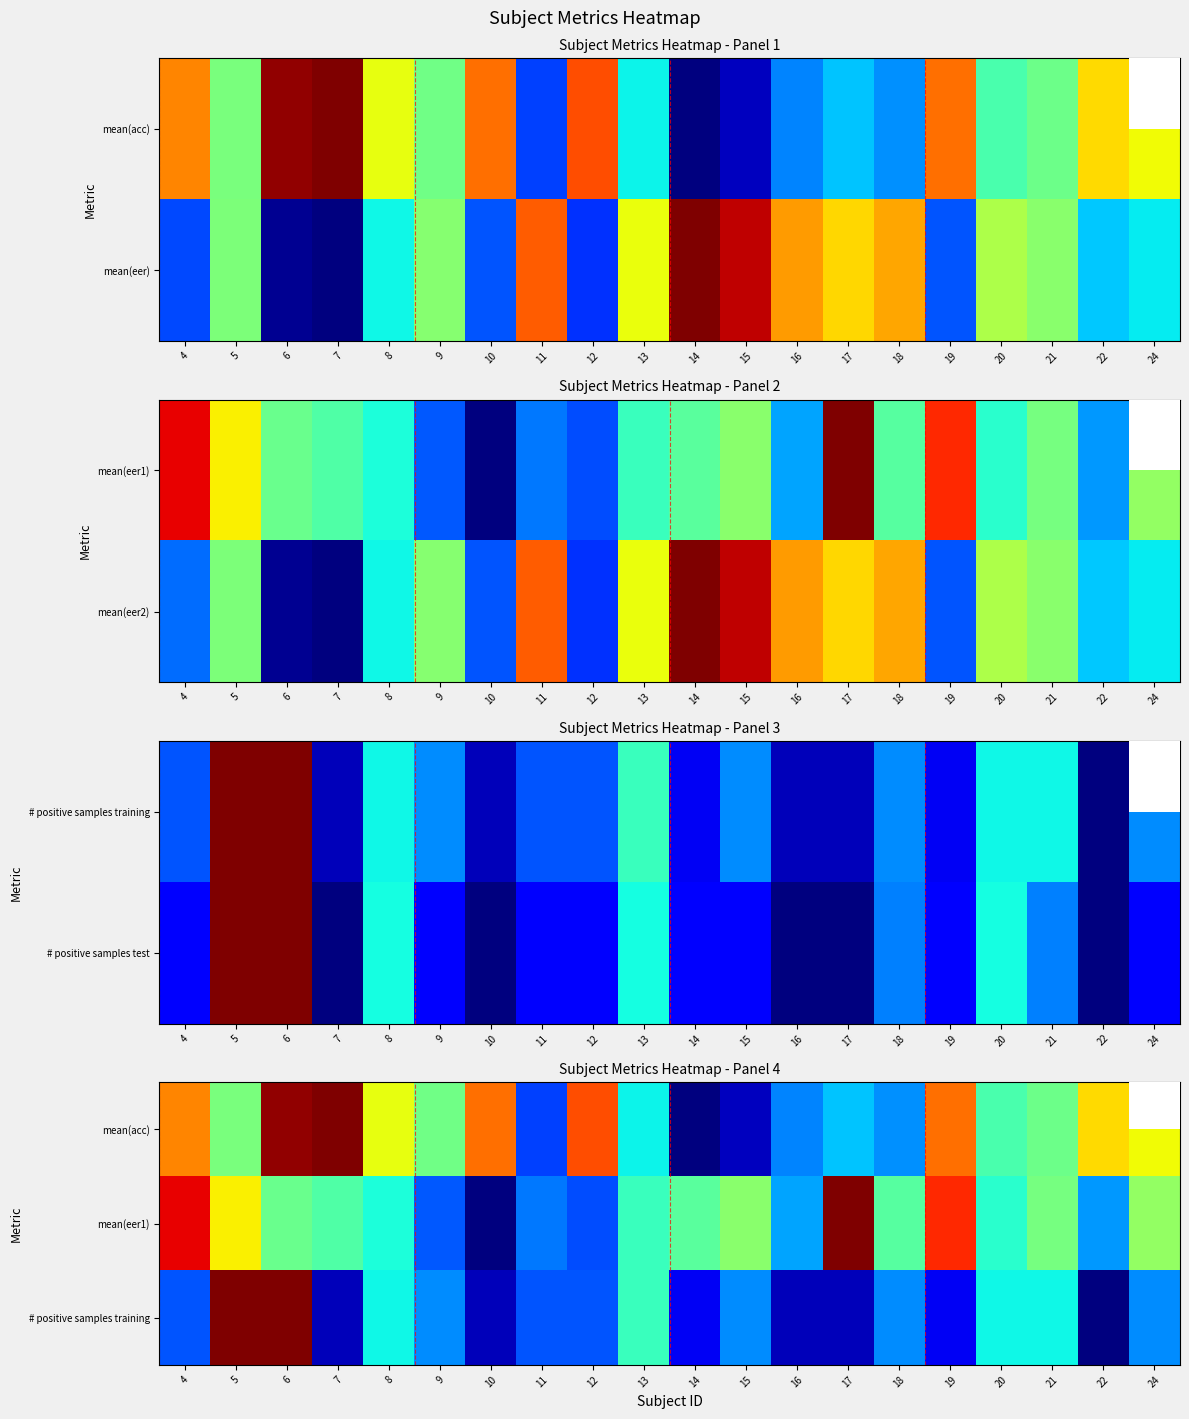

Where is mean(acc) nearest to the value 0?

14